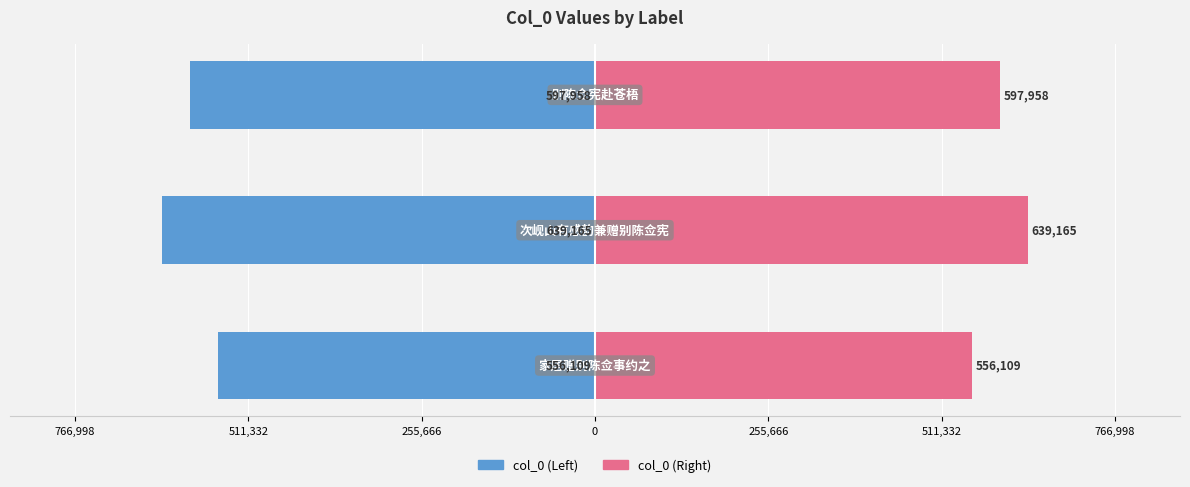

Between 766,998 and 255,666, which series saw the biggest shift?

col_0 (Left)